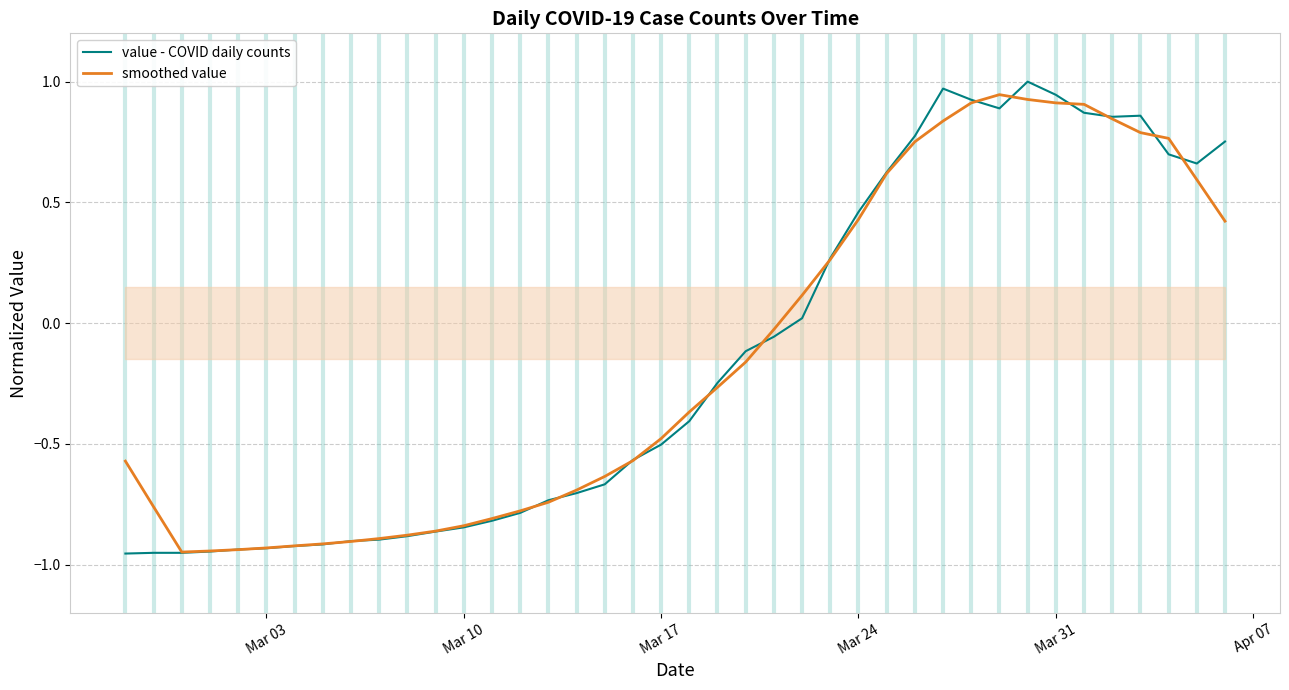

True or false: value - COVID daily counts has more than 0 interior local peaks.

True